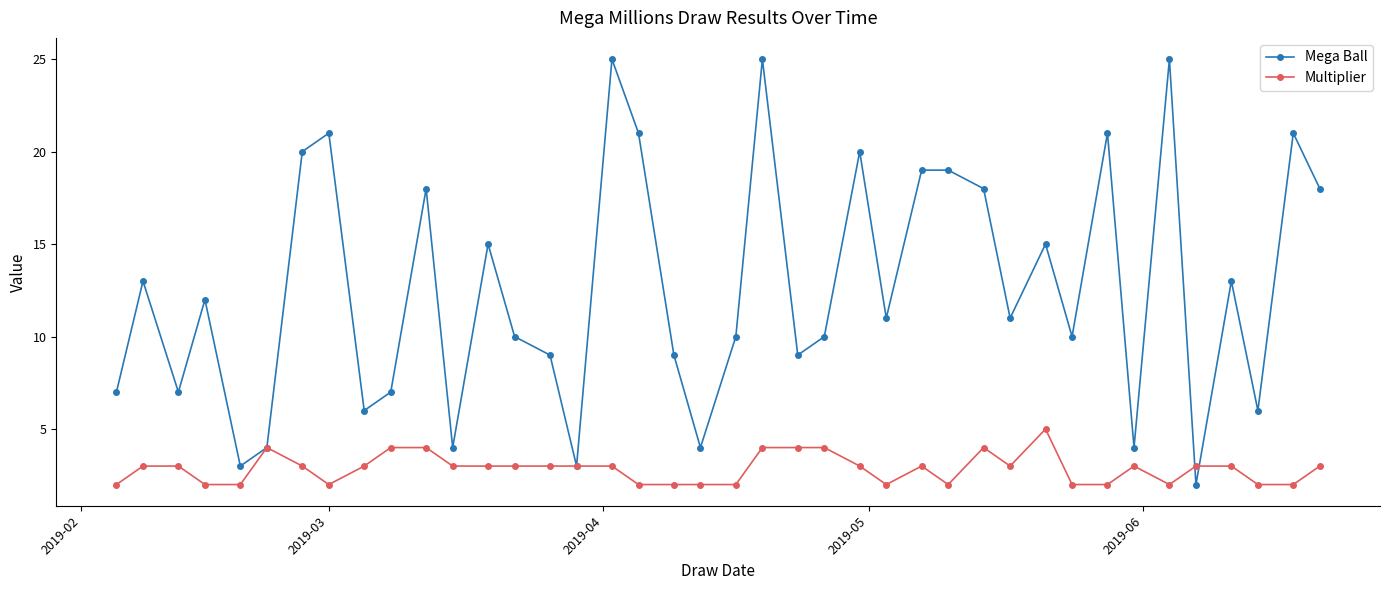

Which series has the largest range (max minus min)?

Mega Ball